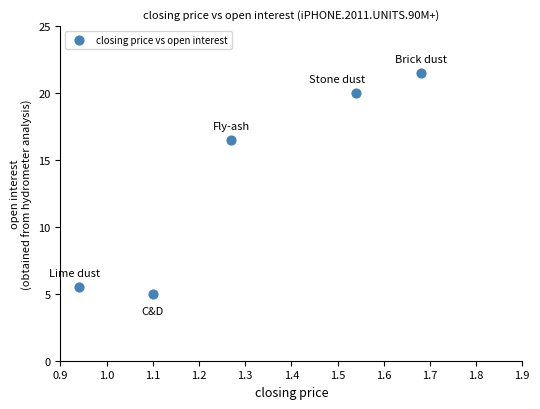

What is the range of X values (max minus min)?

0.7